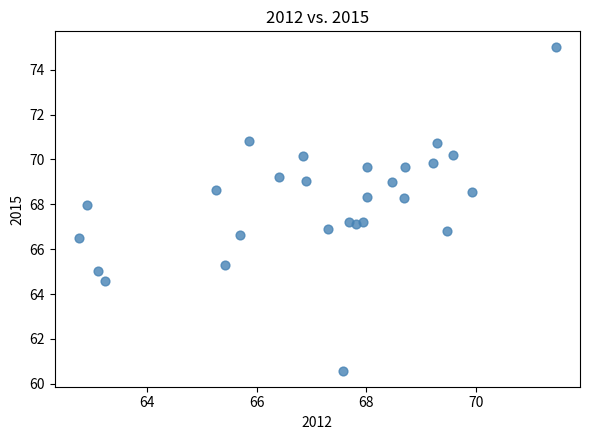

What is the range of Y values (max minus min)?

14.4